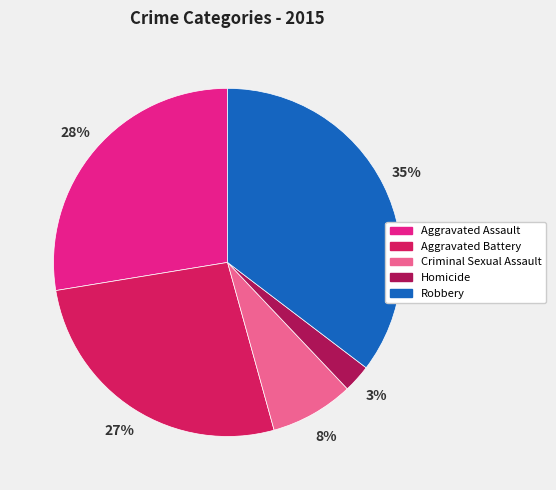

How many slices are in this pie chart?

5